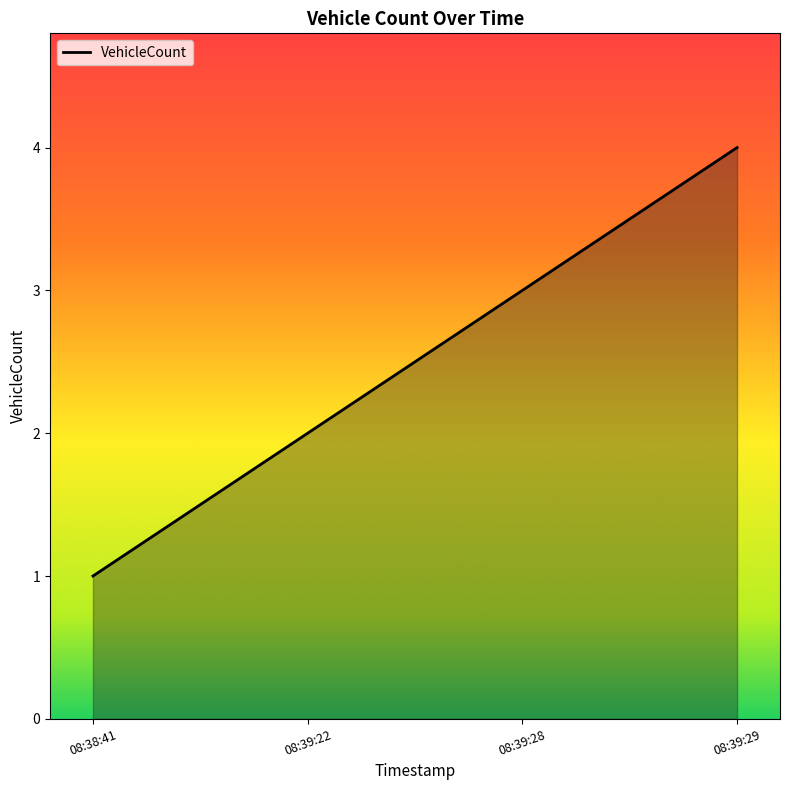

Rank the categories by value from lowest to highest.

08:38:41, 08:39:22, 08:39:28, 08:39:29